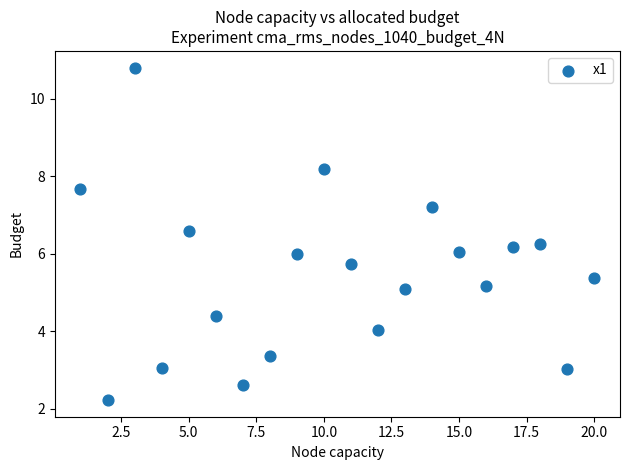

How many data points are displayed?

20